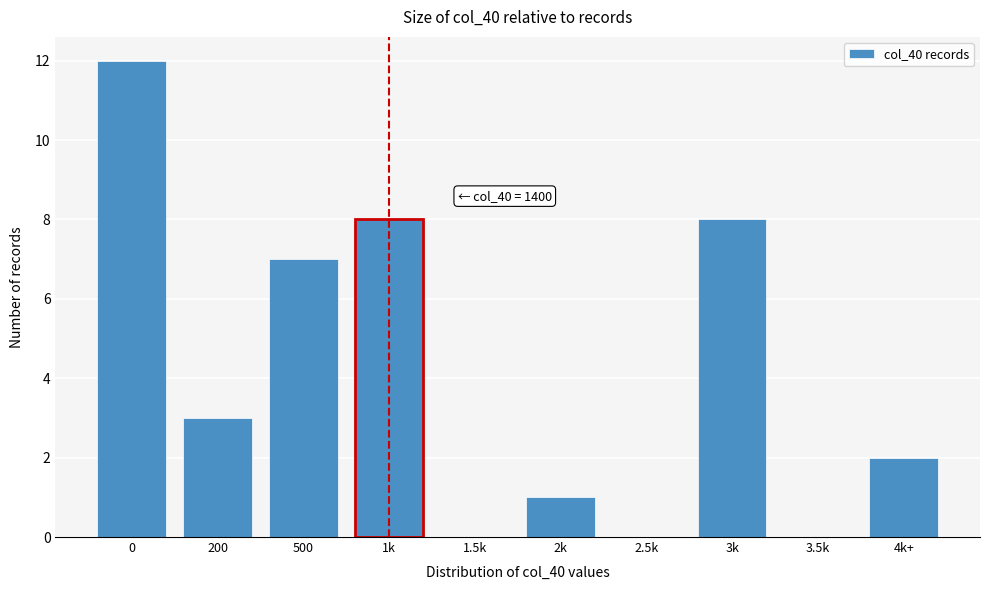

Reading left to right, extract all data points from this chart.

0=12	200=3	500=7	1k=8	1.5k=0	2k=1	2.5k=0	3k=8	3.5k=0	4k+=2